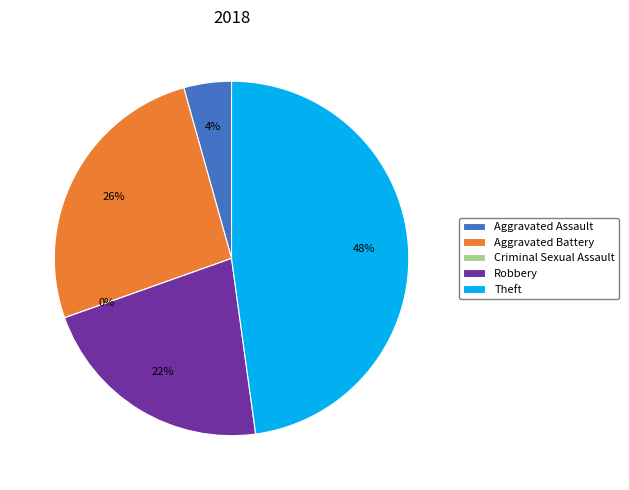

Count the number of slices in the pie.

5